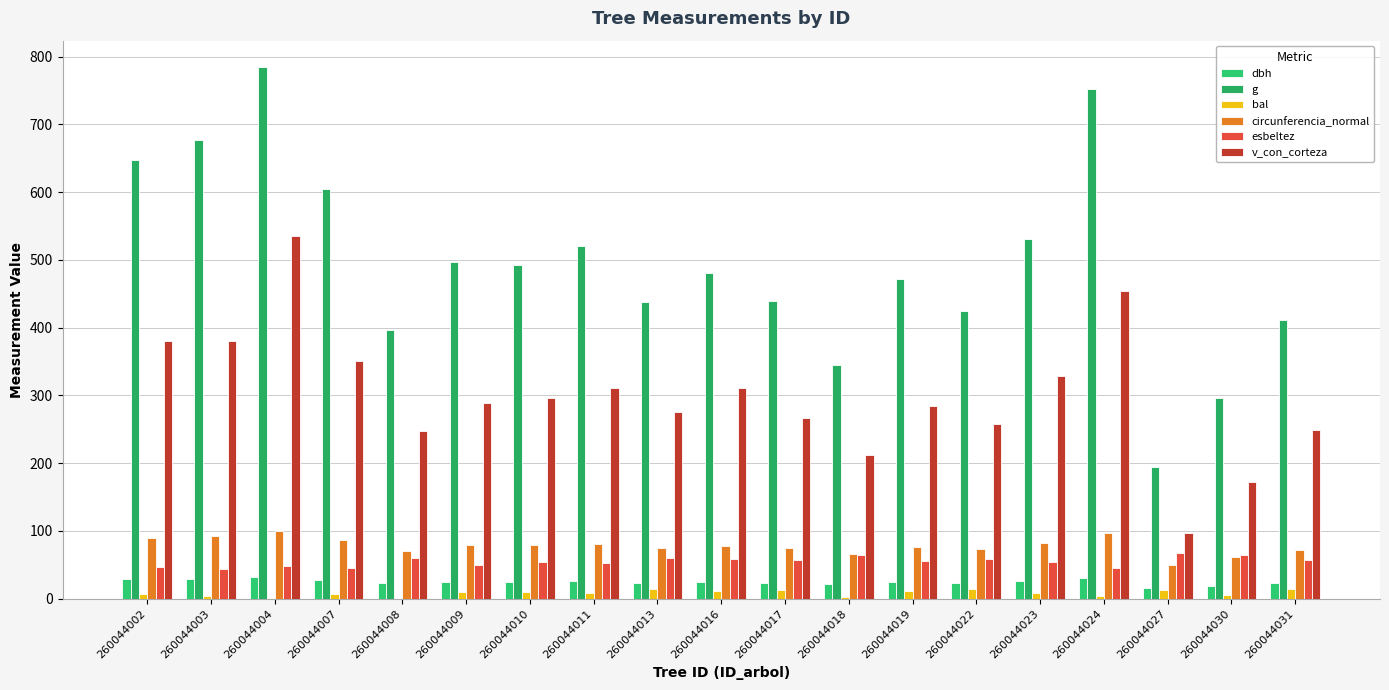

What is the sum of all circunferencia_normal values?

1481.3